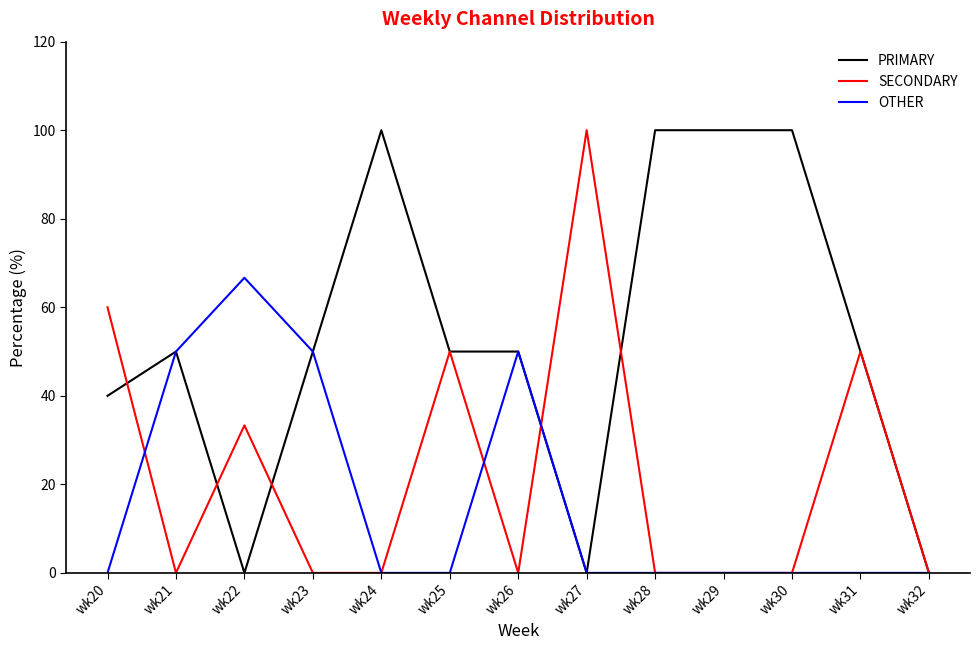

Reading right to left, transcribe all the data shown in this chart.

PRIMARY: wk32=0.0	wk31=50.0	wk30=100.0	wk29=100.0	wk28=100.0	wk27=0.0	wk26=50.0	wk25=50.0	wk24=100.0	wk23=50.0	wk22=0.0	wk21=50.0	wk20=40.0
SECONDARY: wk32=0.0	wk31=50.0	wk30=0.0	wk29=0.0	wk28=0.0	wk27=100.0	wk26=0.0	wk25=50.0	wk24=0.0	wk23=0.0	wk22=33.3	wk21=0.0	wk20=60.0
OTHER: wk32=0.0	wk31=0.0	wk30=0.0	wk29=0.0	wk28=0.0	wk27=0.0	wk26=50.0	wk25=0.0	wk24=0.0	wk23=50.0	wk22=66.7	wk21=50.0	wk20=0.0